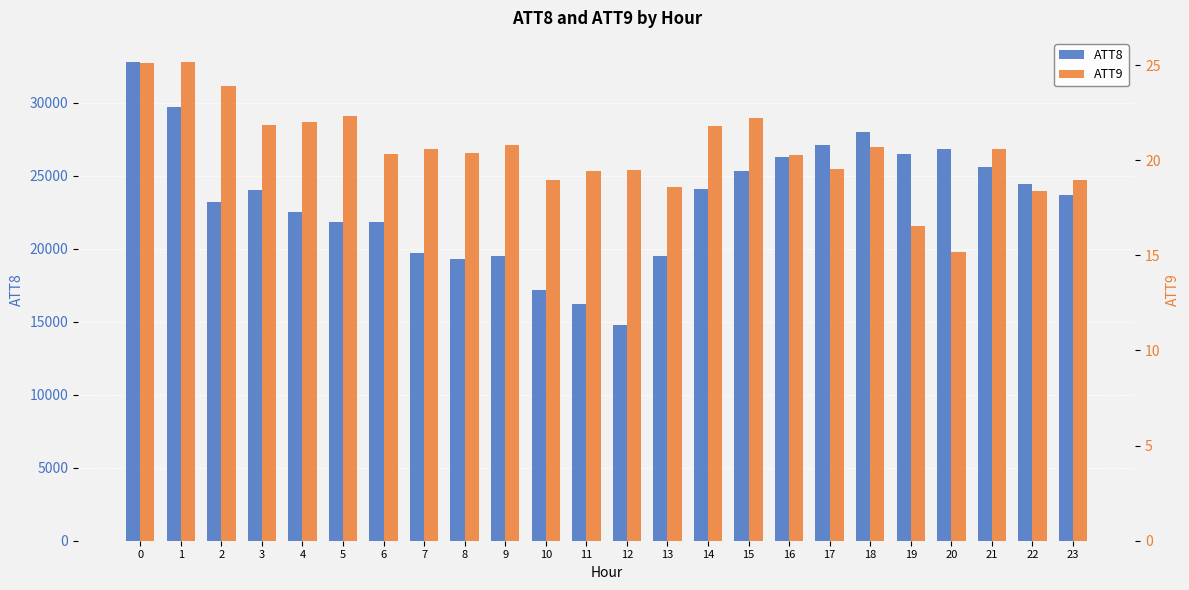

Are the bars grouped side by side (vs. stacked)?

Yes